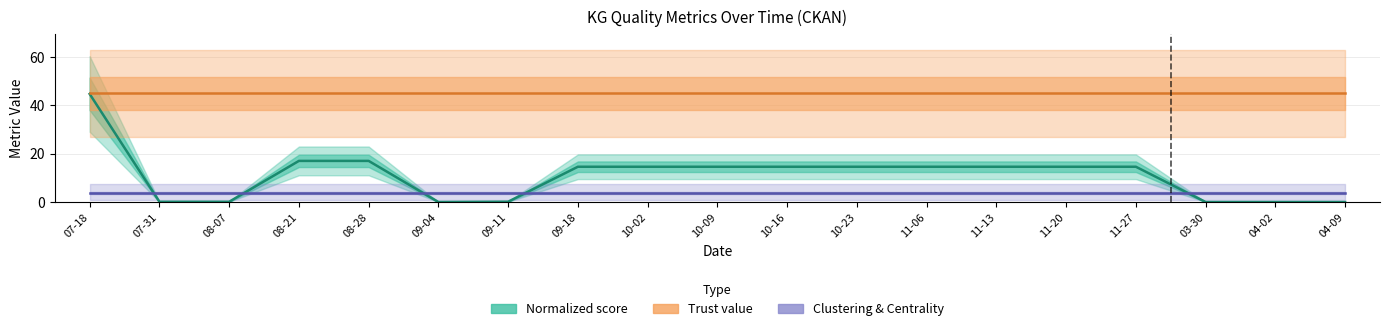

Does the chart have visible grid lines?

Yes